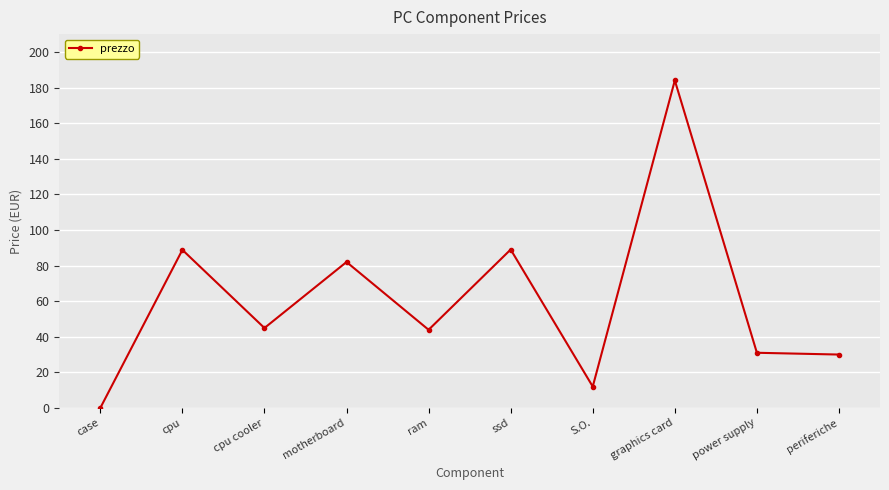

Which category has the lowest value across all series?

case